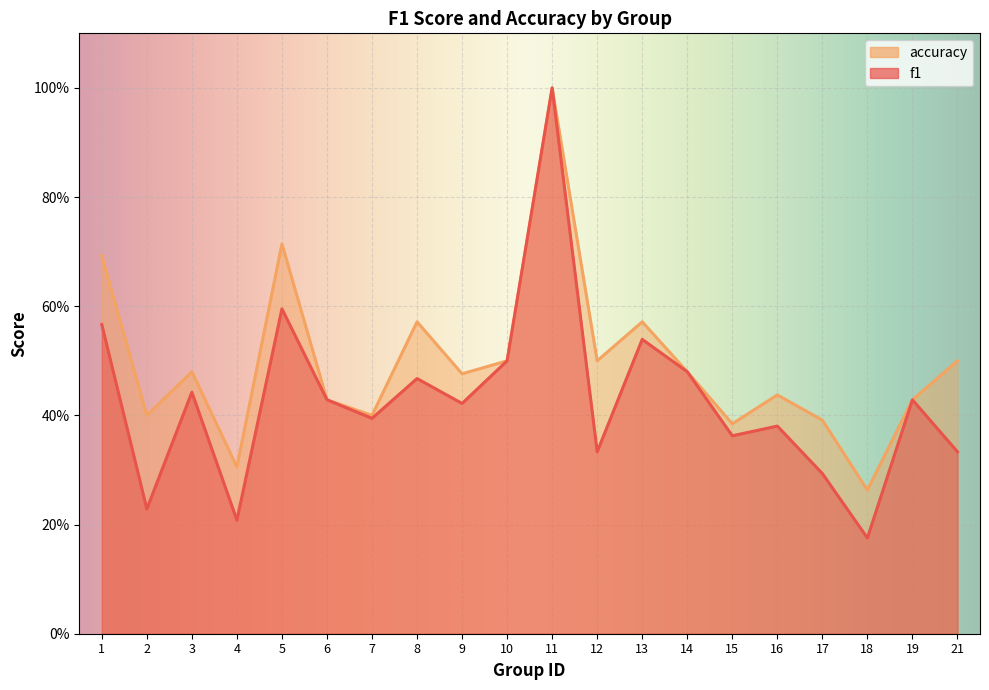

Where is the first local maximum for accuracy?

3